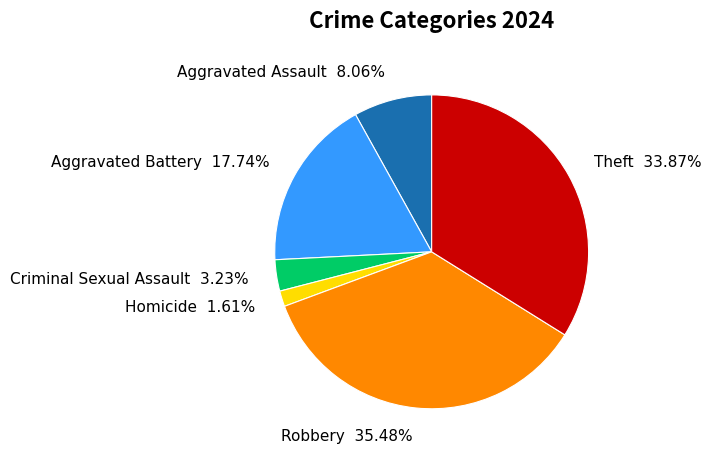

Is there any slice that represents more than half of the pie?

No